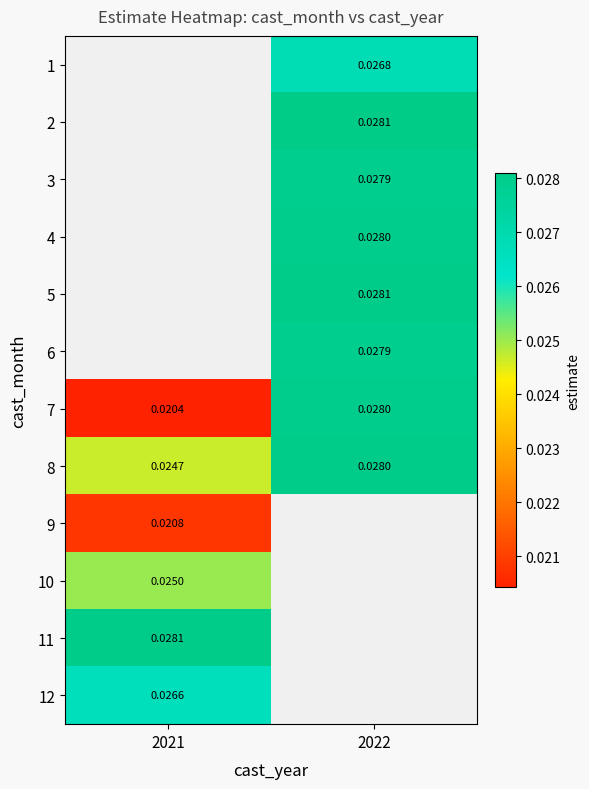

Which category has the highest value across all series?

2022